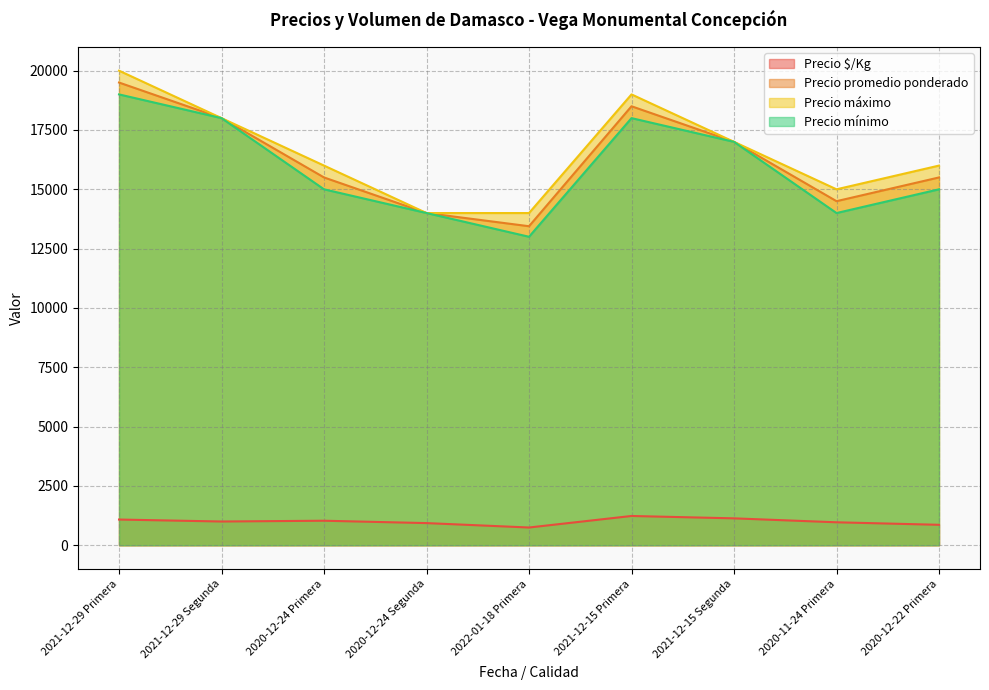

At how many categories does at least one series exceed 9558?

9